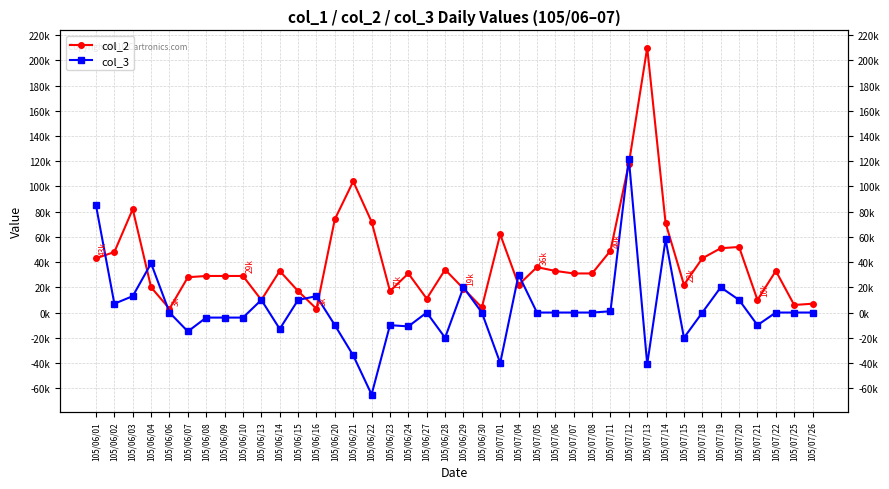

What is the approximate value of col_2 at 105/06/03?

82000